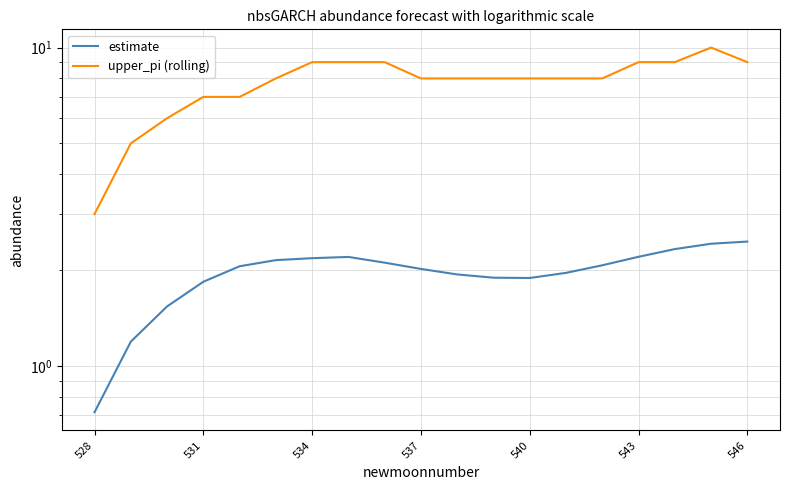

What is the difference between the maximum and minimum values in the estimate series?

1.7